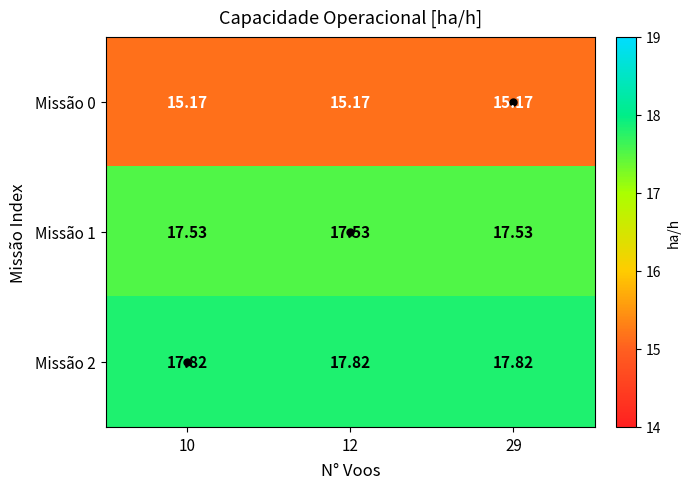

Is the value of Missão 0 at 10 greater than the value of Missão 2 at 29?

No